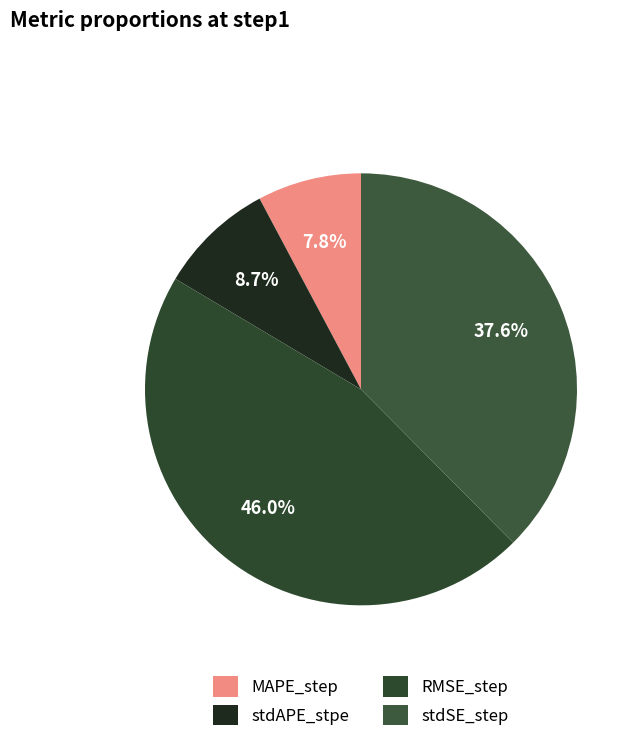

What is the smallest slice in the pie chart?

MAPE_step